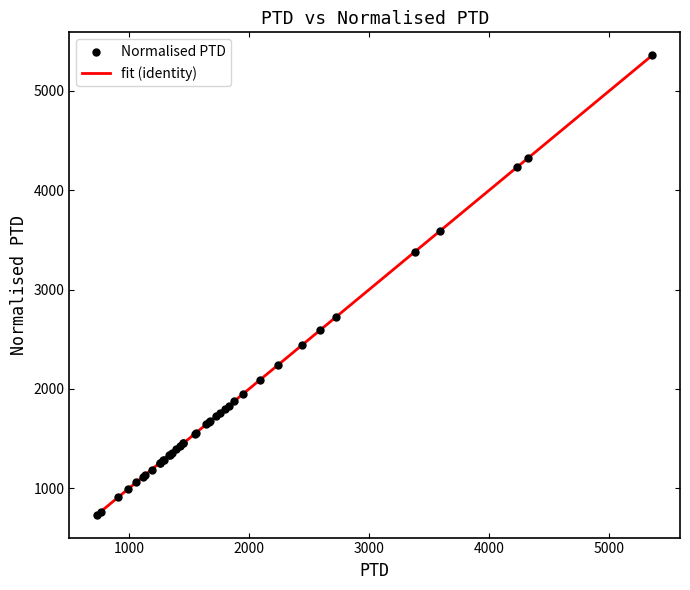

What is the difference between the maximum and minimum values?

4622.1